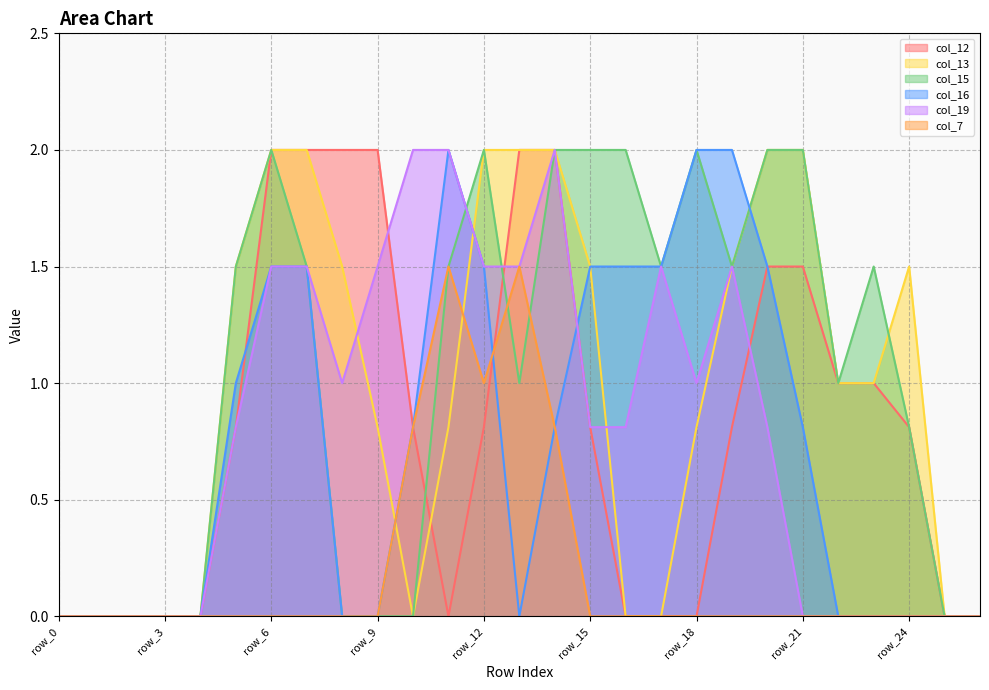

Which series has the largest range (max minus min)?

col_12